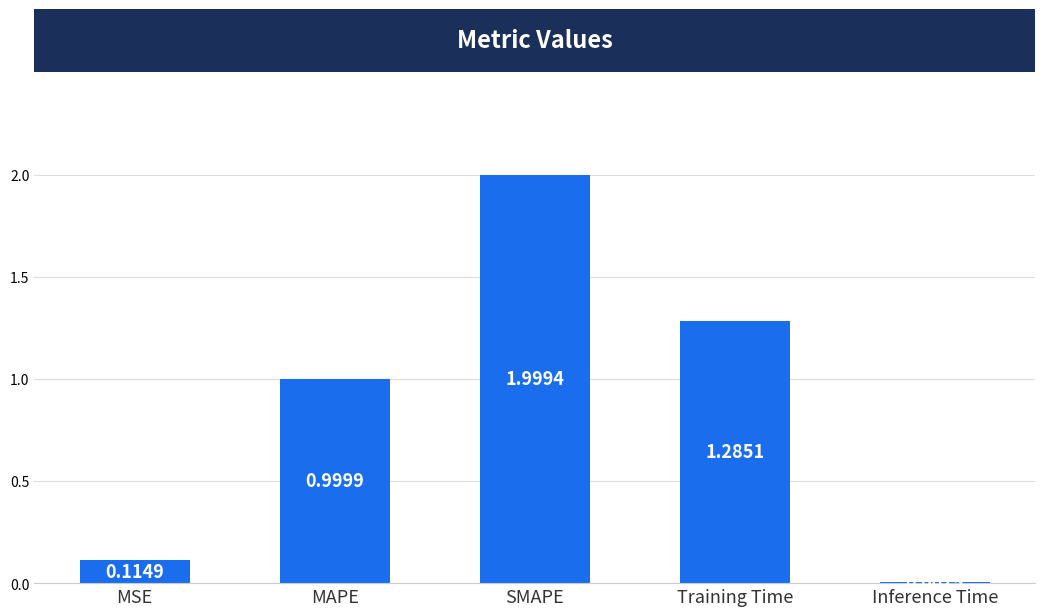

What position from the left is Inference Time?

5